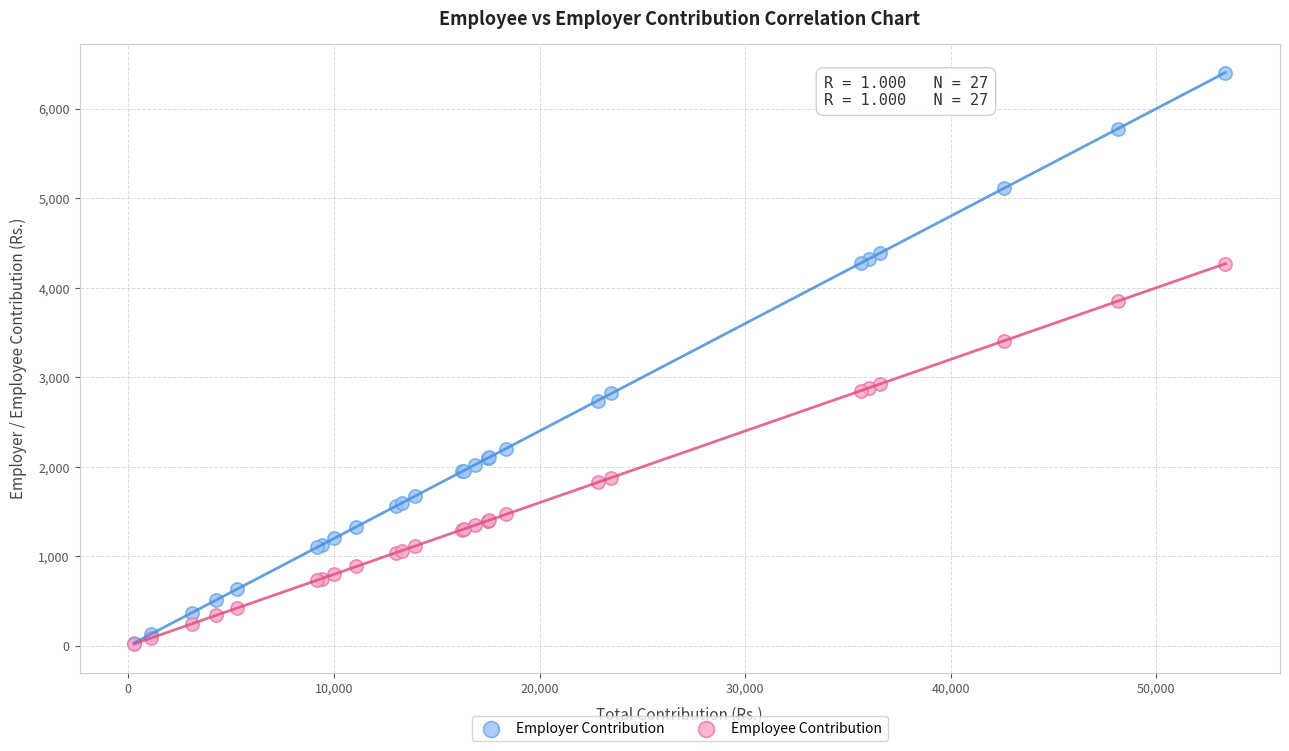

In the Employer Contribution series, what Y value is closest to 3218?

2819.4